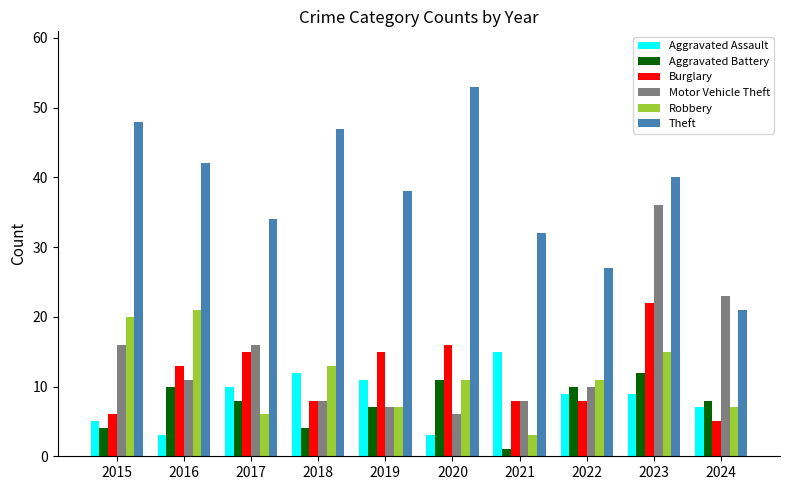

Count the number of data series in this chart.

6